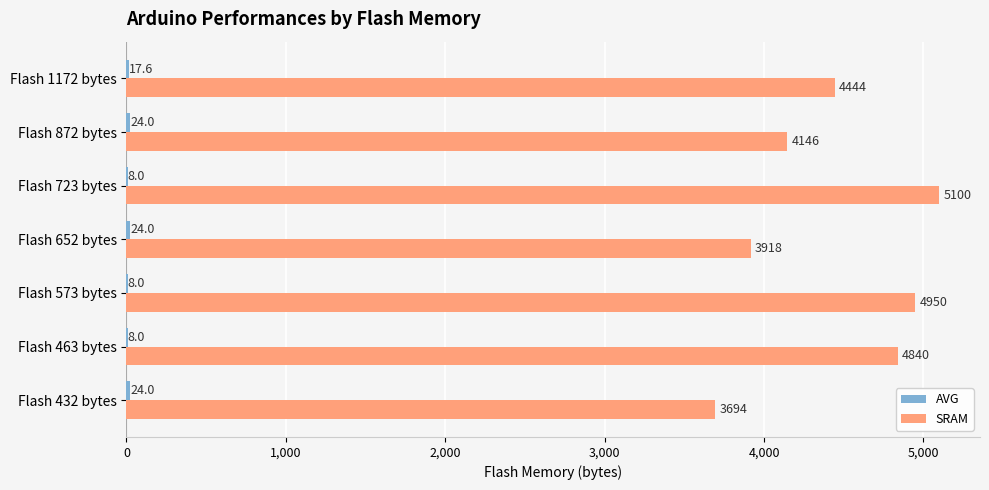

Is it true that SRAM equals 5100.0 at Flash 723 bytes?

True